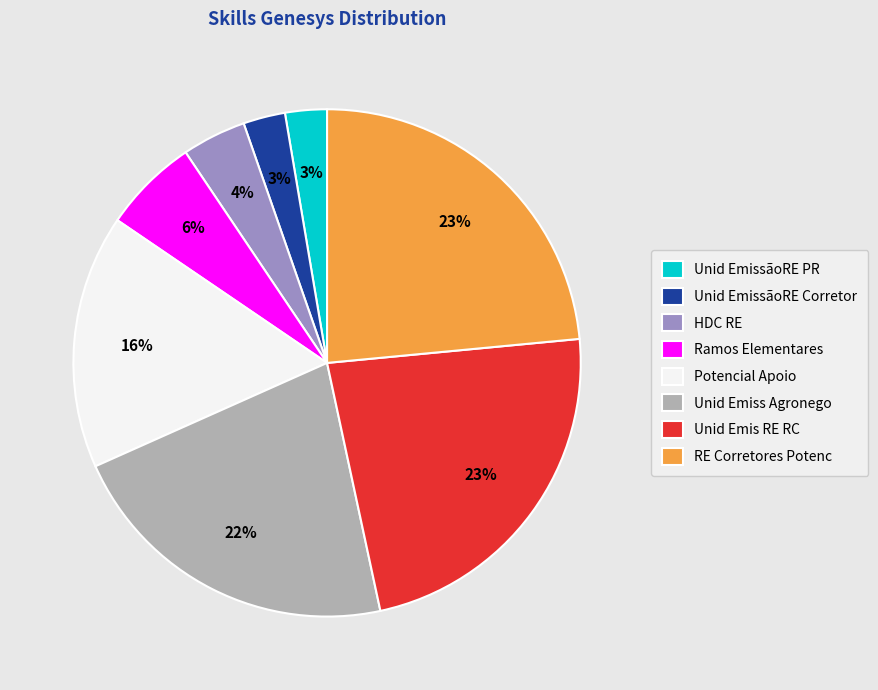

Is there any slice that represents more than half of the pie?

No